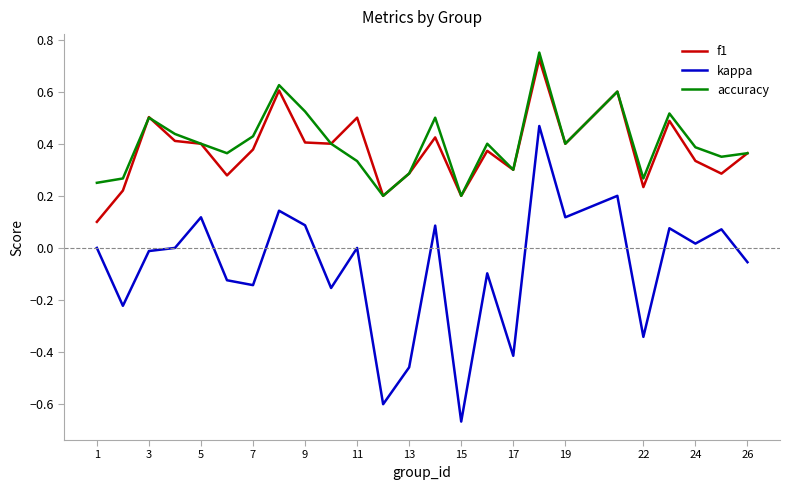

Which series has the largest total across all categories?

accuracy